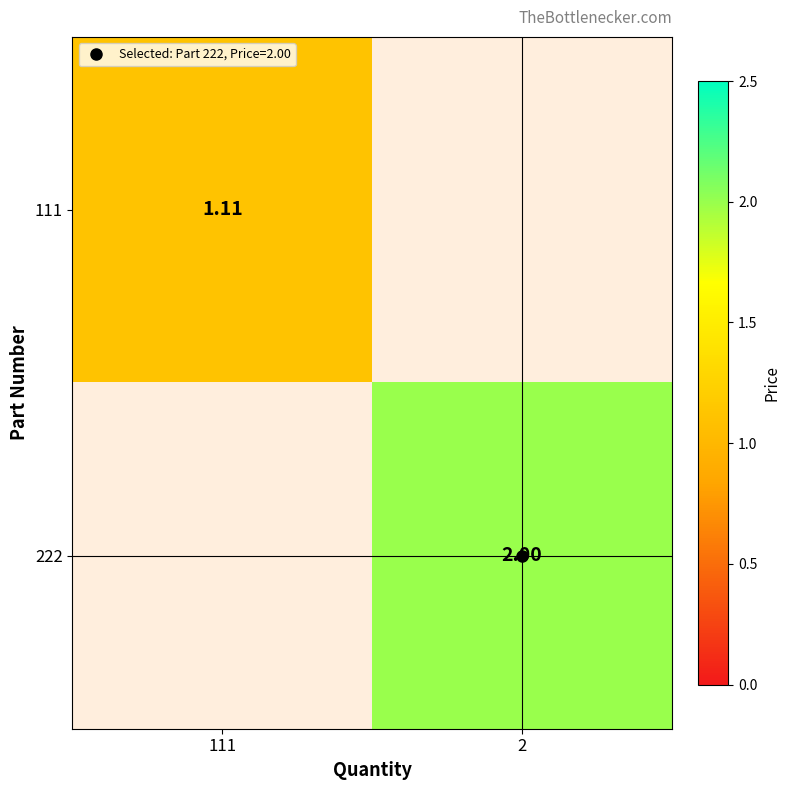

Rank the series at 111 from lowest to highest value.

111, 222